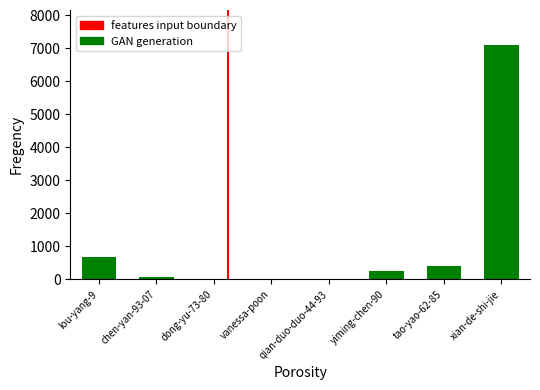

How many distinct data groups are displayed?

1